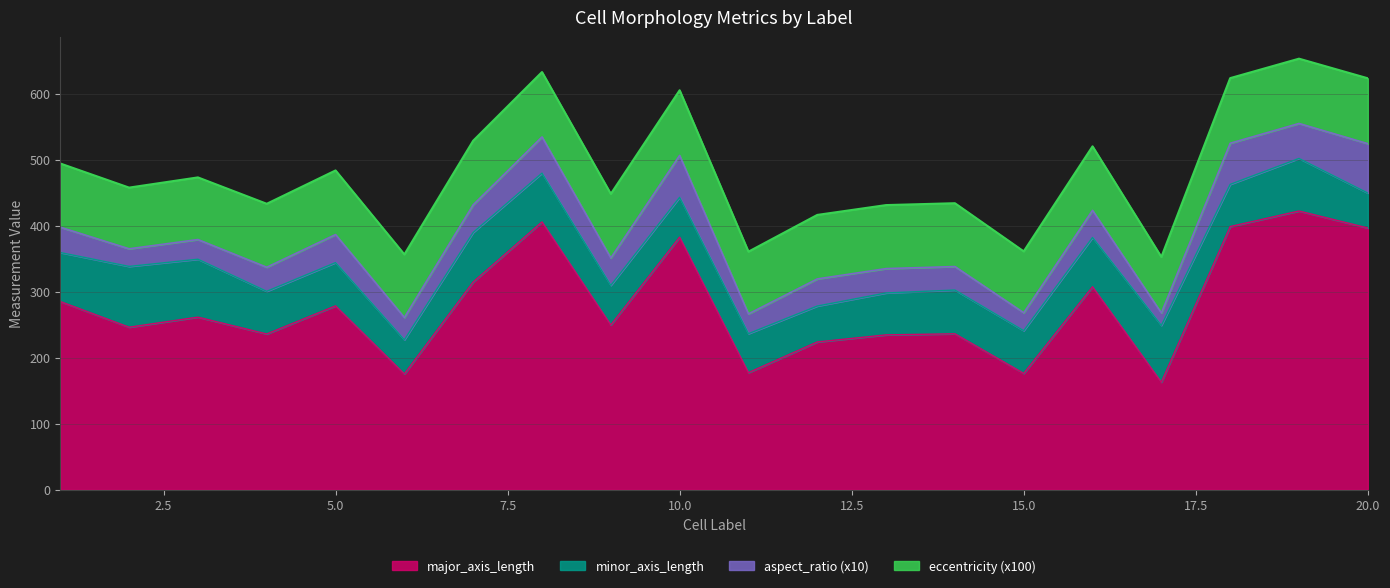

Between 1 and 17, which is larger?

1